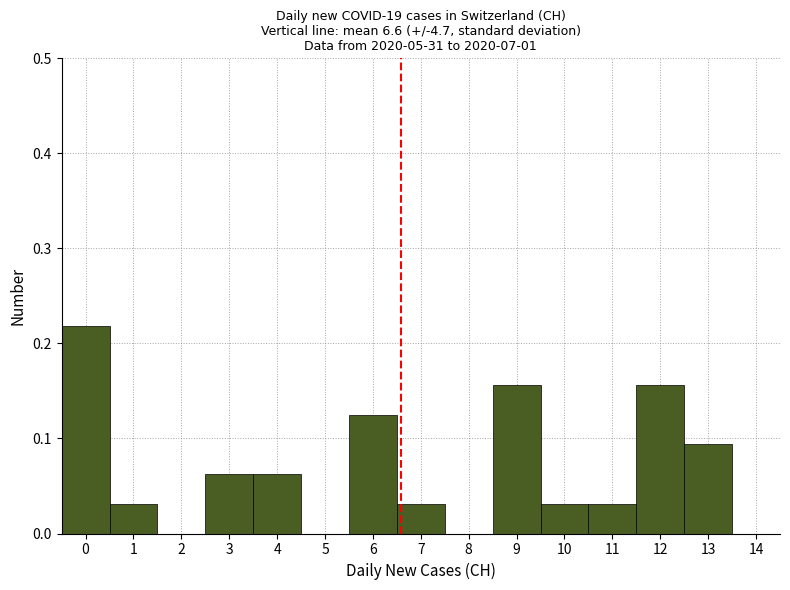

Reading left to right, list every bar in this chart as the range it spans on the x-axis followed by its height. The values are not printed on the chart, so give them approximately, as read against the axis.

-0.5 to 0.5: 0.22
0.5 to 1.5: 0.03
1.5 to 2.5: 0
2.5 to 3.5: 0.06
3.5 to 4.5: 0.06
4.5 to 5.5: 0
5.5 to 6.5: 0.13
6.5 to 7.5: 0.03
7.5 to 8.5: 0
8.5 to 9.5: 0.16
9.5 to 10.5: 0.03
10.5 to 11.5: 0.03
11.5 to 12.5: 0.16
12.5 to 13.5: 0.09